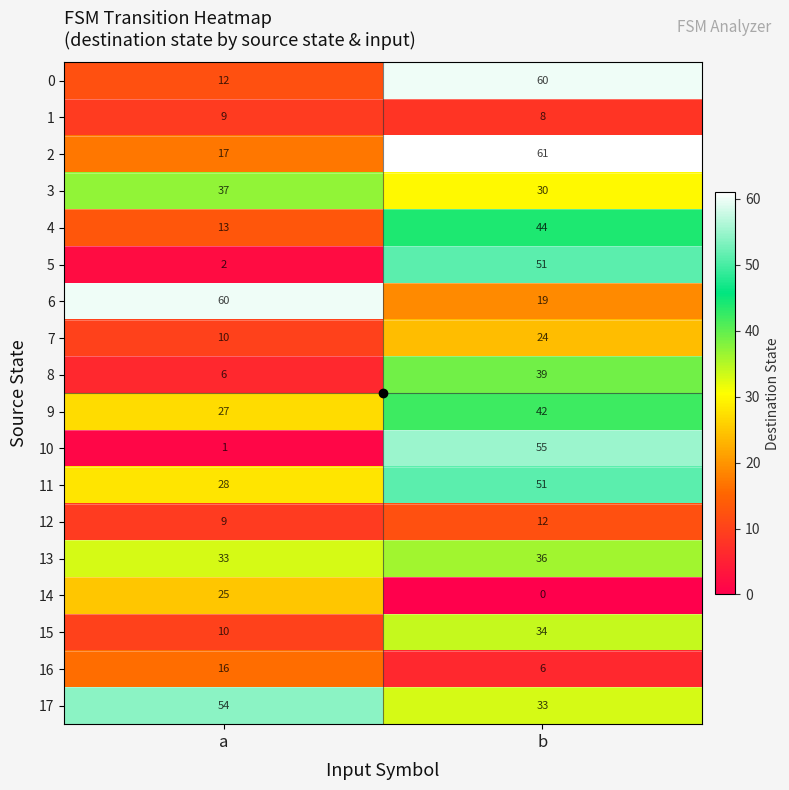

At which category does the chart reach its minimum across all series?

b